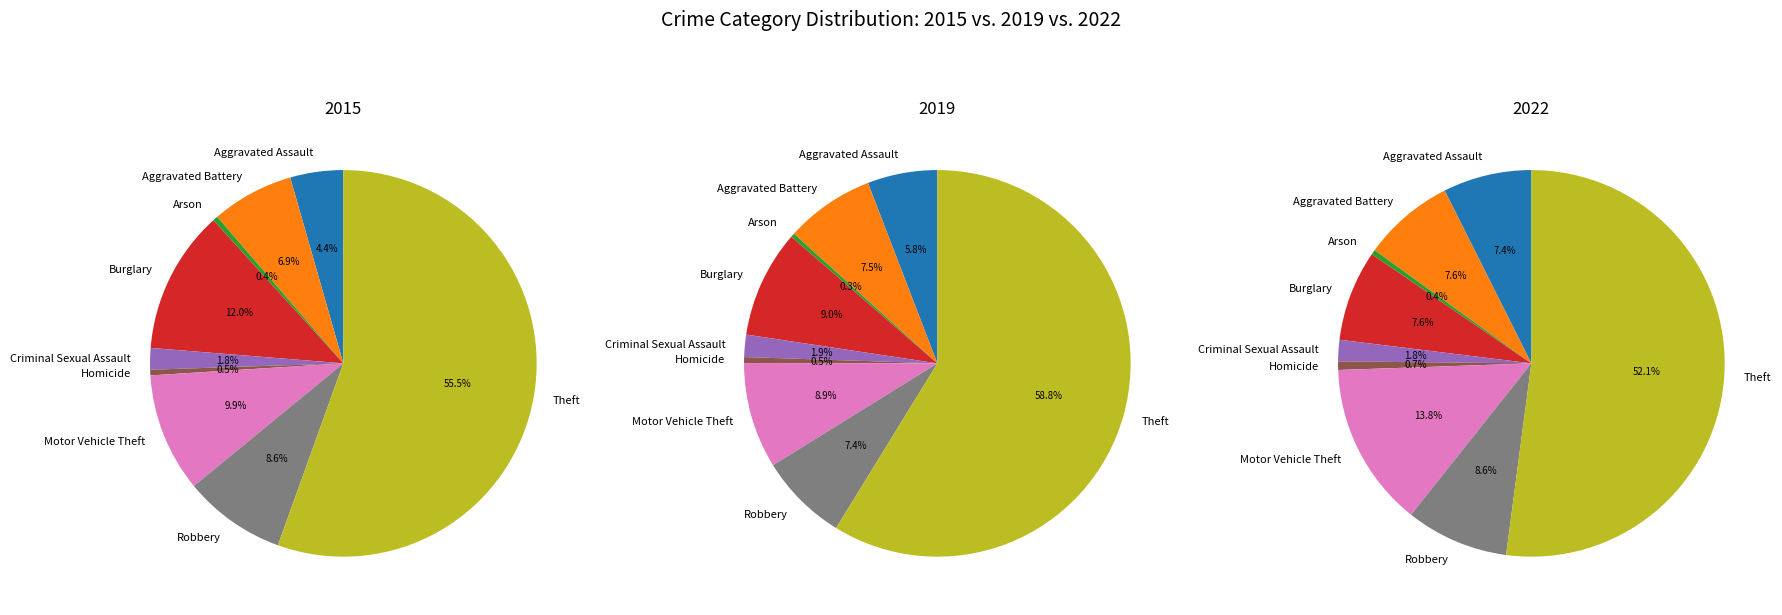

Rank the series by their maximum value, from lowest to highest.

values_2022, values_2015, values_2019